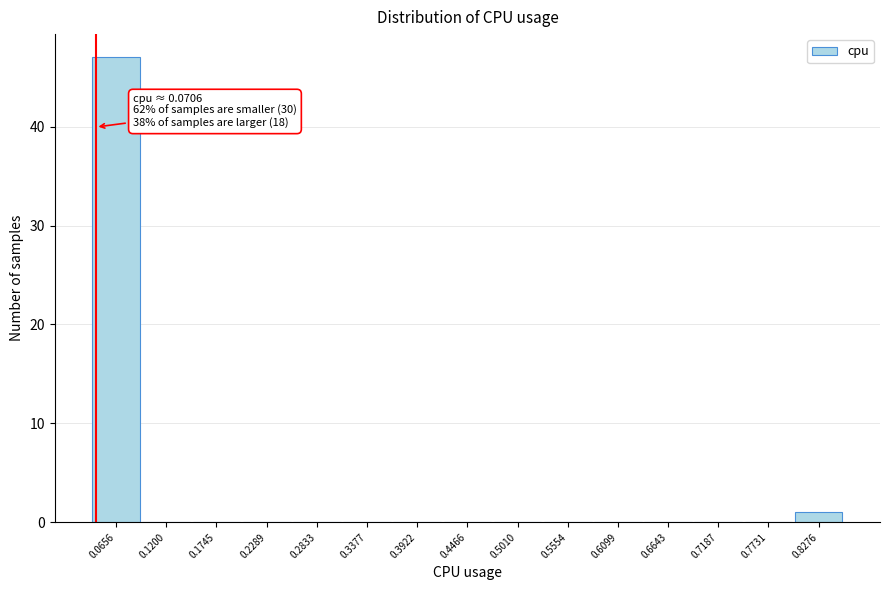

Reading right to left, extract all data points from this chart.

0.8276=1	0.7731=0	0.7187=0	0.6643=0	0.6099=0	0.5554=0	0.5010=0	0.4466=0	0.3922=0	0.3377=0	0.2833=0	0.2289=0	0.1745=0	0.1200=0	0.0656=47